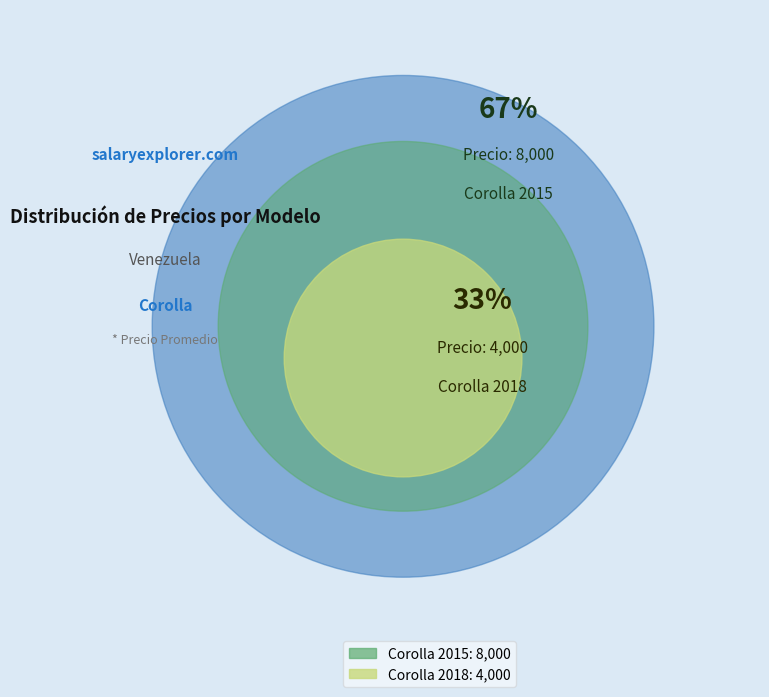

Which has a higher value, Corolla 2015 or Corolla 2018?

Corolla 2015